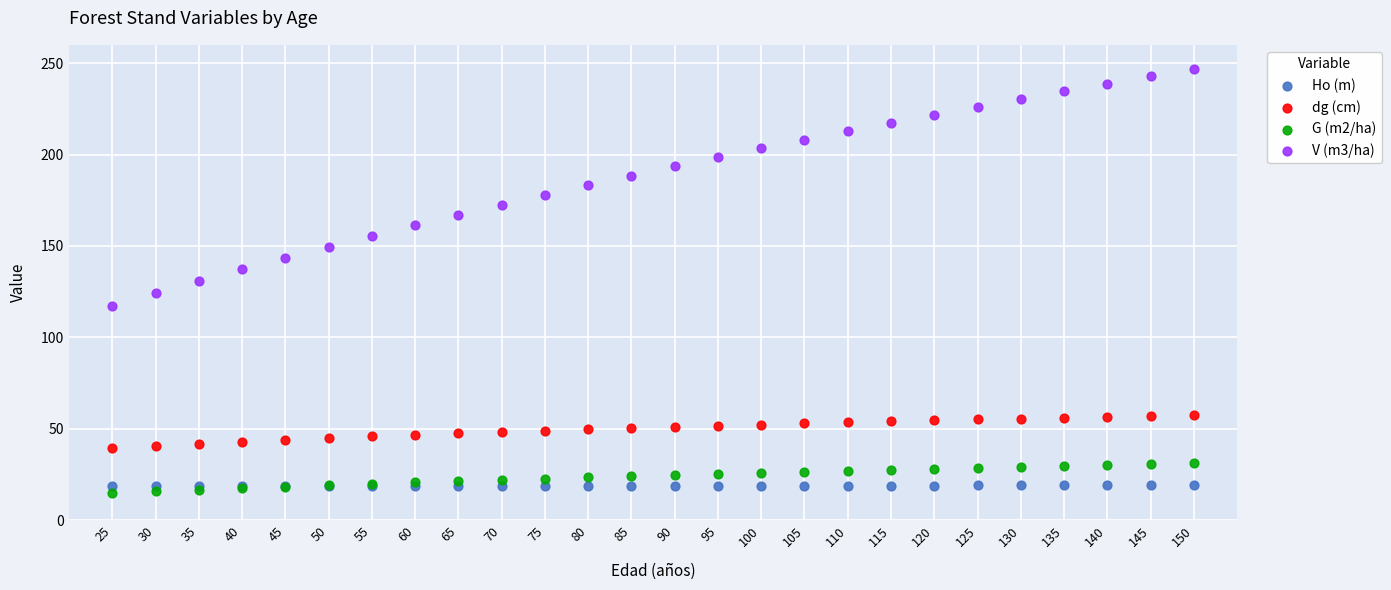

Which series contains the lowest Y value?

G (m2/ha)